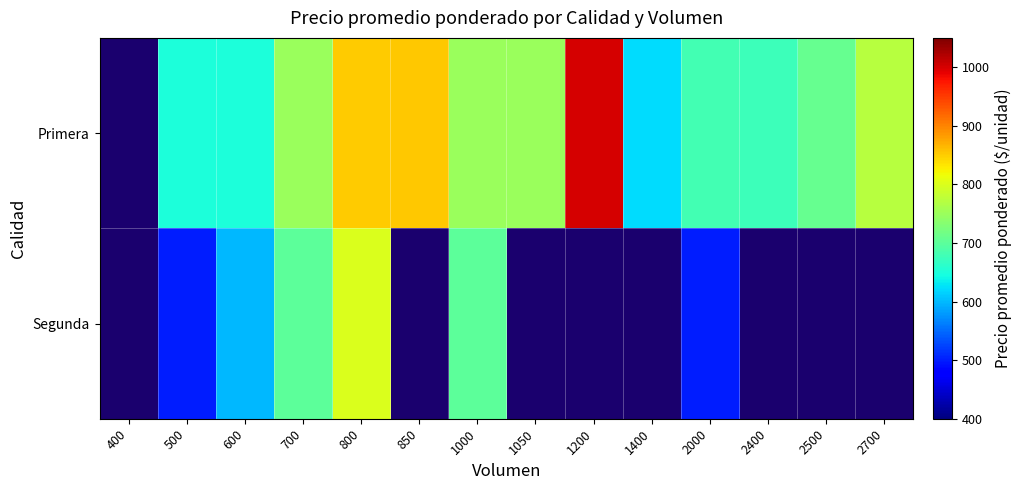

The value of Primera at 1000 is 312.6. True or false?

False